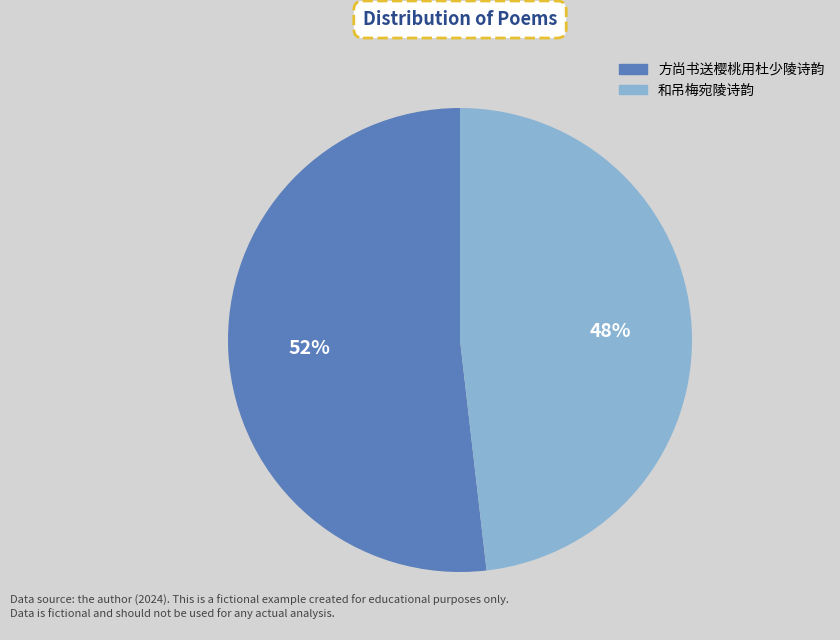

Which category accounts for the majority?

方尚书送樱桃用杜少陵诗韵